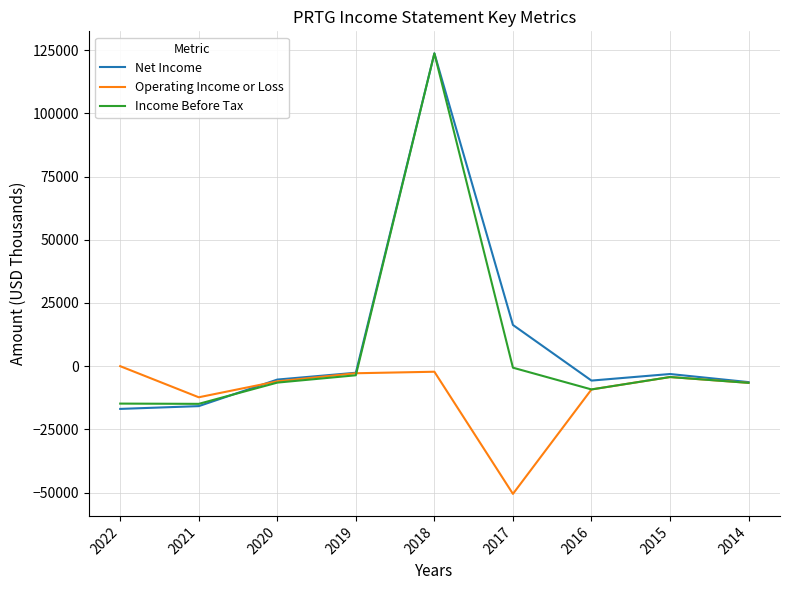

The value of Income Before Tax at 2022 is -14800. True or false?

True